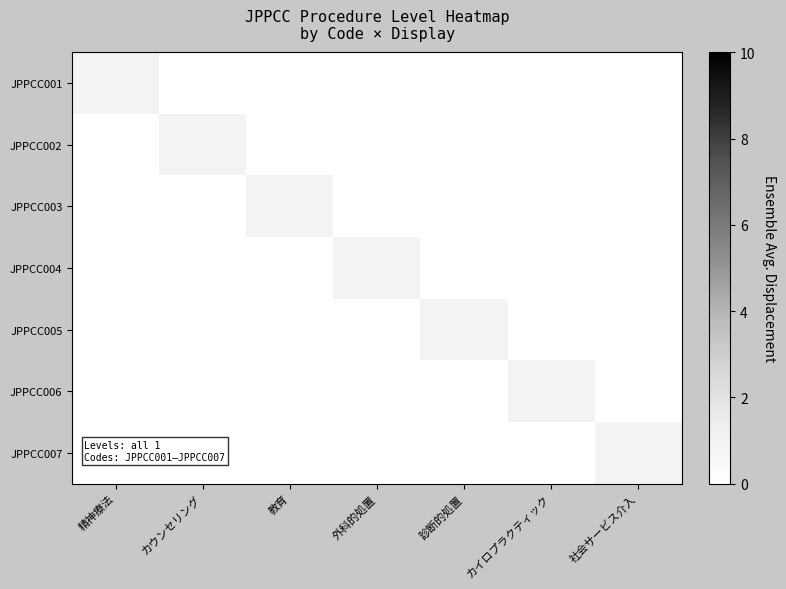

Reading left to right, what are all the values shown in this chart?

JPPCC001: 精神療法=1	カウンセリング=0	教育=0	外科的処置=0	診断的処置=0	カイロプラクティック=0	社会サービス介入=0
JPPCC002: 精神療法=0	カウンセリング=1	教育=0	外科的処置=0	診断的処置=0	カイロプラクティック=0	社会サービス介入=0
JPPCC003: 精神療法=0	カウンセリング=0	教育=1	外科的処置=0	診断的処置=0	カイロプラクティック=0	社会サービス介入=0
JPPCC004: 精神療法=0	カウンセリング=0	教育=0	外科的処置=1	診断的処置=0	カイロプラクティック=0	社会サービス介入=0
JPPCC005: 精神療法=0	カウンセリング=0	教育=0	外科的処置=0	診断的処置=1	カイロプラクティック=0	社会サービス介入=0
JPPCC006: 精神療法=0	カウンセリング=0	教育=0	外科的処置=0	診断的処置=0	カイロプラクティック=1	社会サービス介入=0
JPPCC007: 精神療法=0	カウンセリング=0	教育=0	外科的処置=0	診断的処置=0	カイロプラクティック=0	社会サービス介入=1